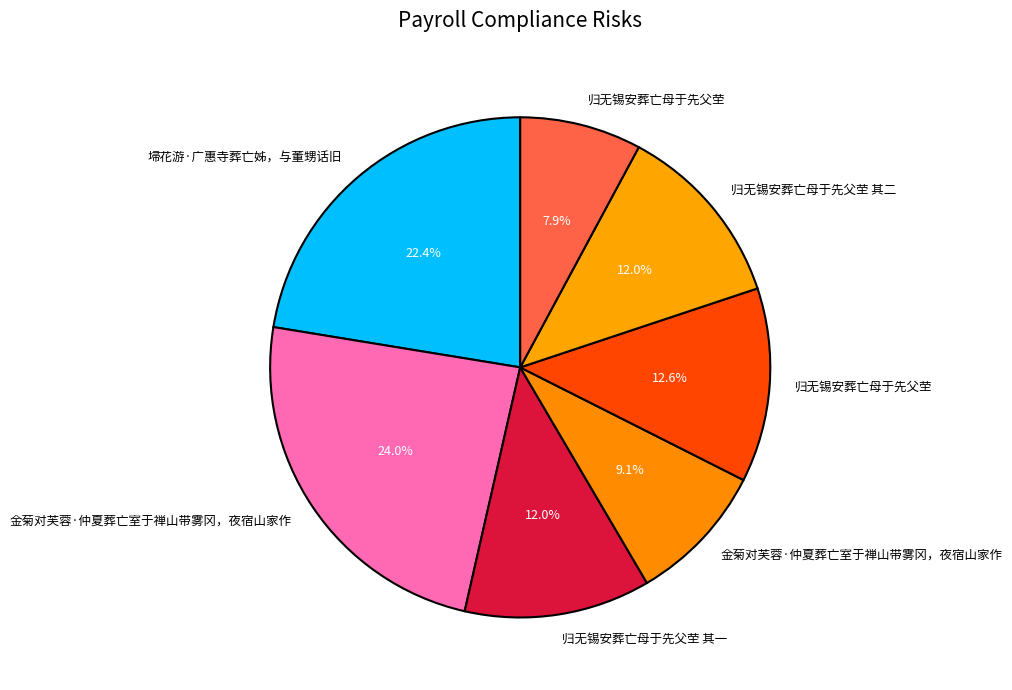

How many segments does this pie chart have?

7